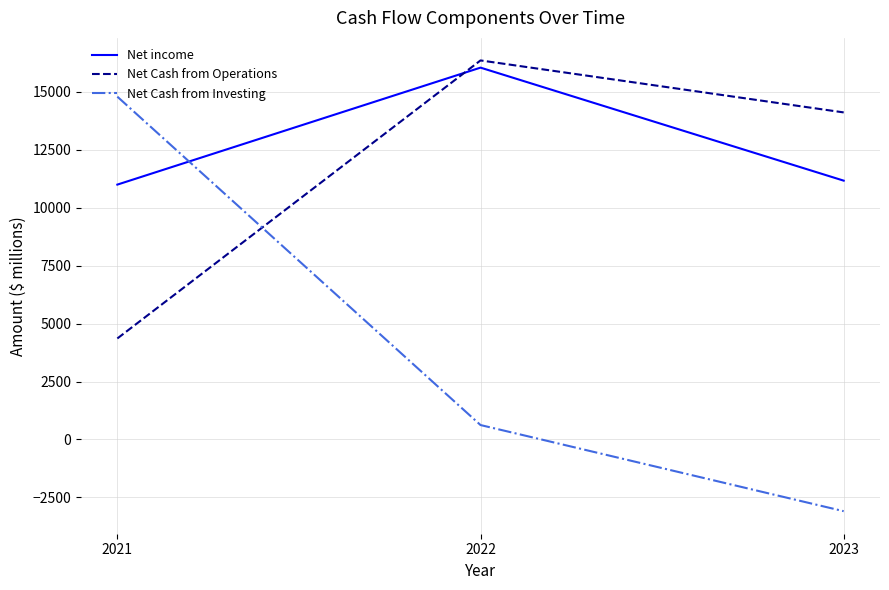

List the labels in order of Net Cash from Operations value, largest first.

2022, 2023, 2021